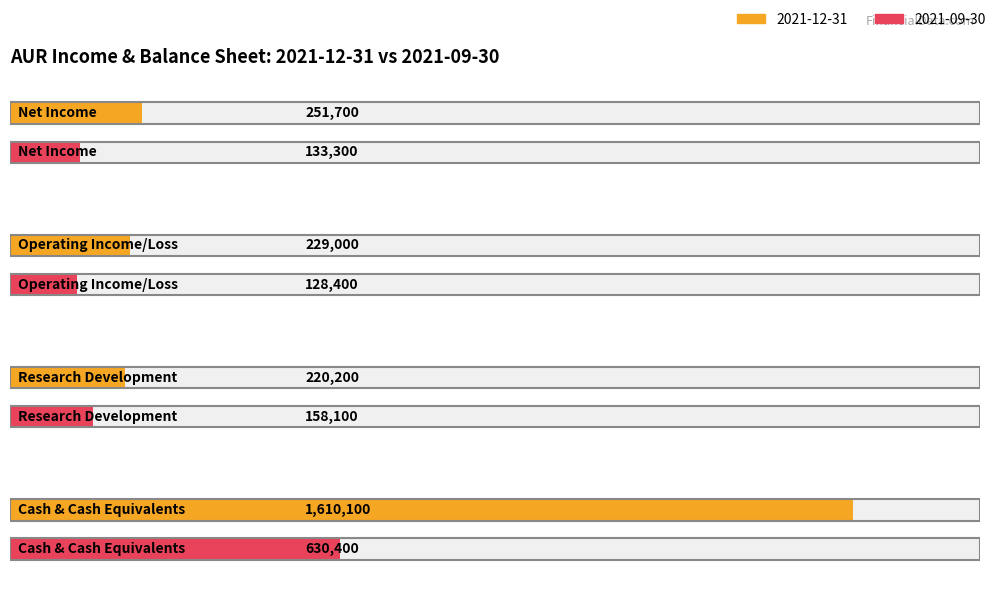

True or false: 2021-09-30 has a value of -57569 at Operating Income/Loss.

False